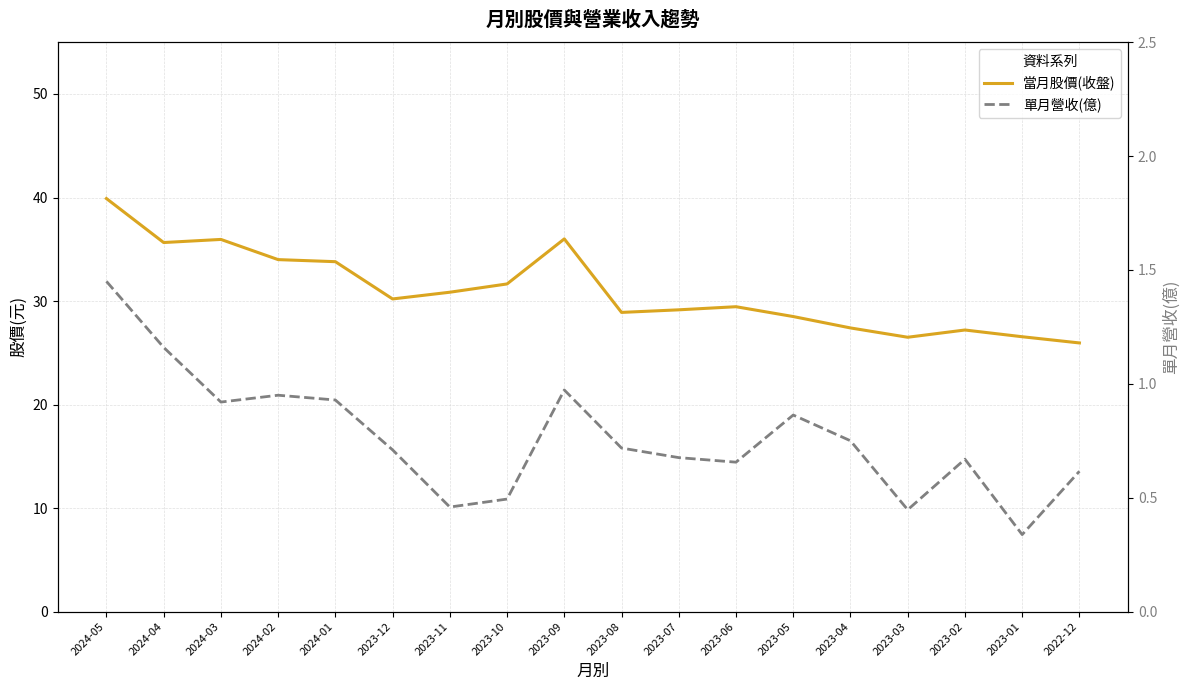

At which label is 當月股價(收盤) closest to 32?

2023-10